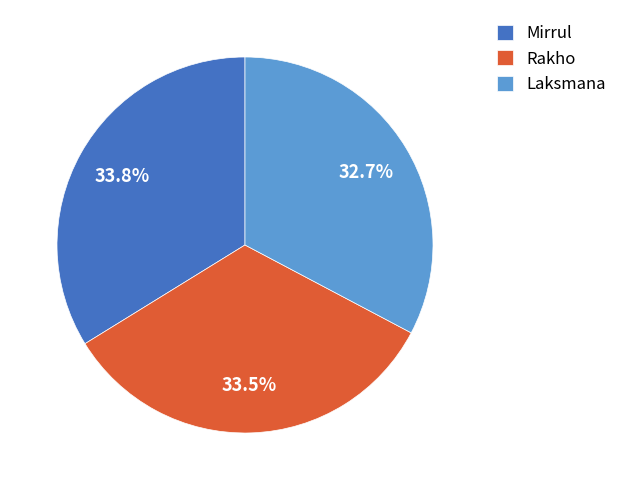

The Laksmana slice represents 24% of the pie. True or false?

False